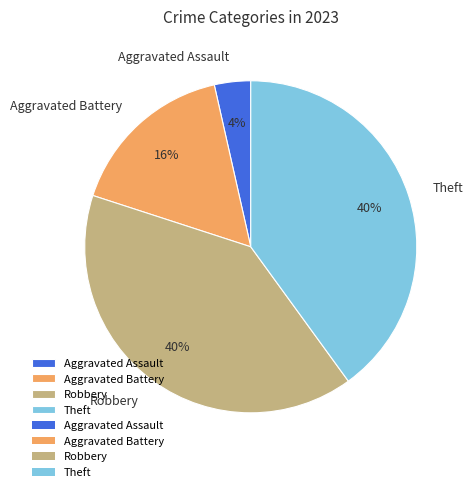

To the nearest percent, what is the difference between the Robbery and Aggravated Assault slice percentages?

36%